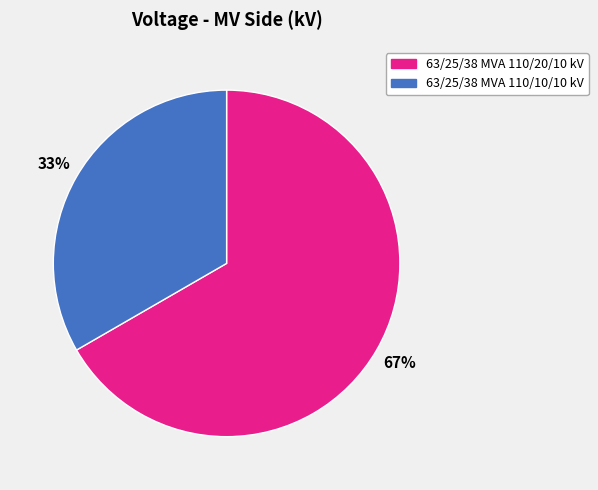

What is the largest slice in the pie chart?

63/25/38 MVA 110/20/10 kV